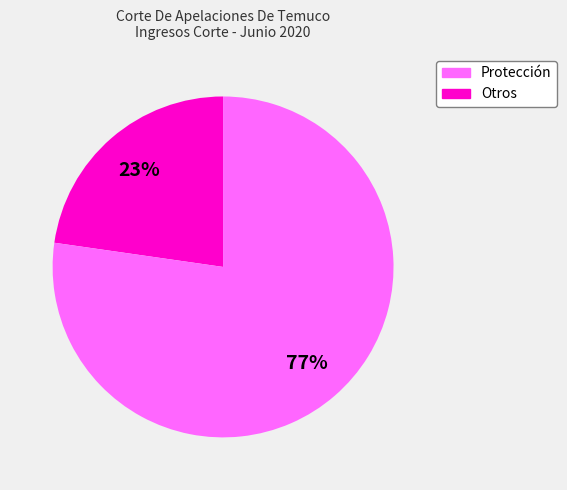

How many segments does this pie chart have?

2